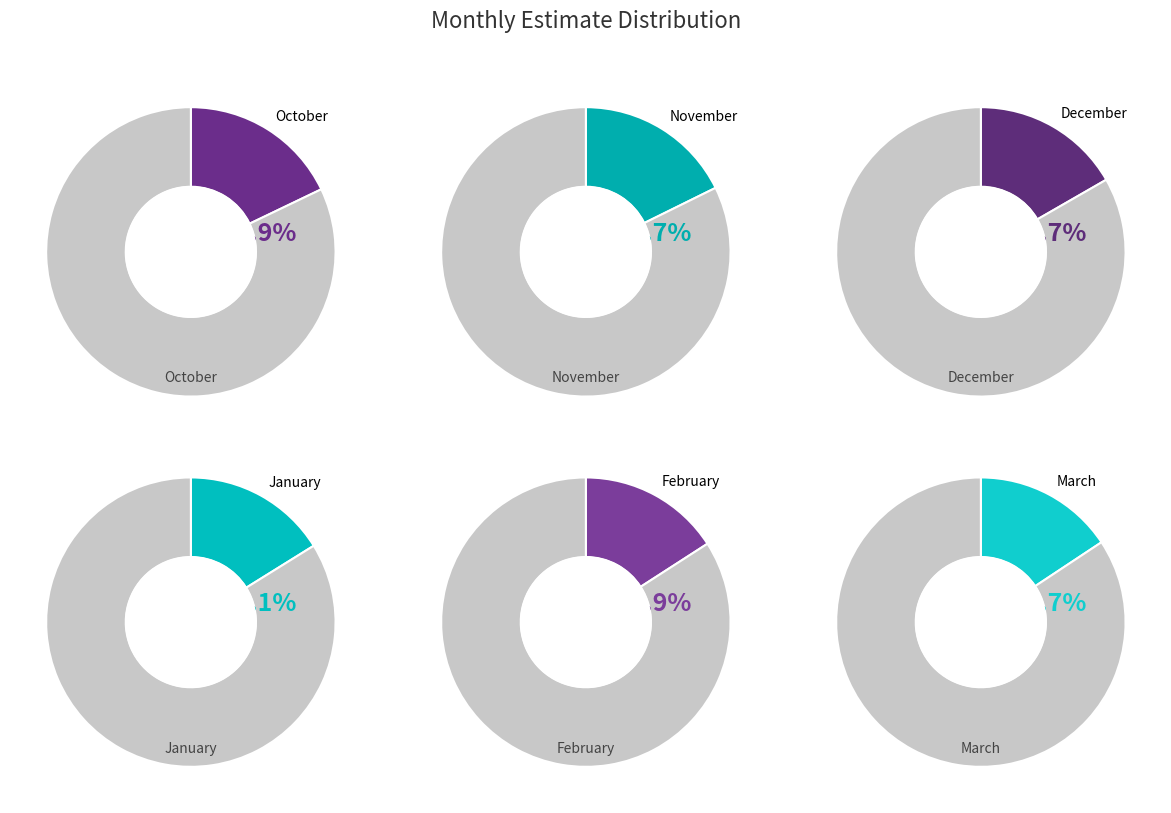

What percentage do March and December together represent?

32.4%